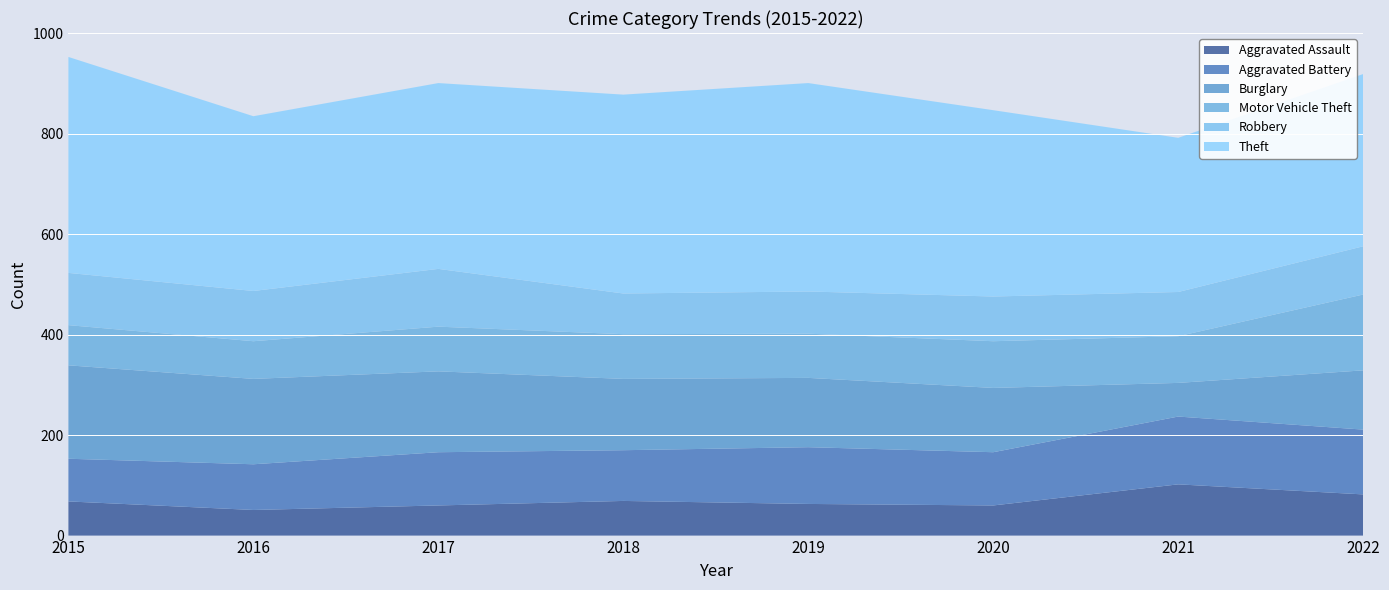

Reading left to right, transcribe all the data shown in this chart.

Aggravated Assault: 2015=68	2016=51	2017=60	2018=69	2019=63	2020=60	2021=102	2022=82
Aggravated Battery: 2015=85	2016=91	2017=106	2018=101	2019=113	2020=106	2021=135	2022=129
Burglary: 2015=186	2016=170	2017=161	2018=142	2019=138	2020=128	2021=67	2022=118
Motor Vehicle Theft: 2015=80	2016=75	2017=89	2018=89	2019=88	2020=93	2021=93	2022=151
Robbery: 2015=104	2016=100	2017=115	2018=81	2019=84	2020=89	2021=88	2022=96
Theft: 2015=430	2016=348	2017=370	2018=396	2019=415	2020=371	2021=307	2022=343